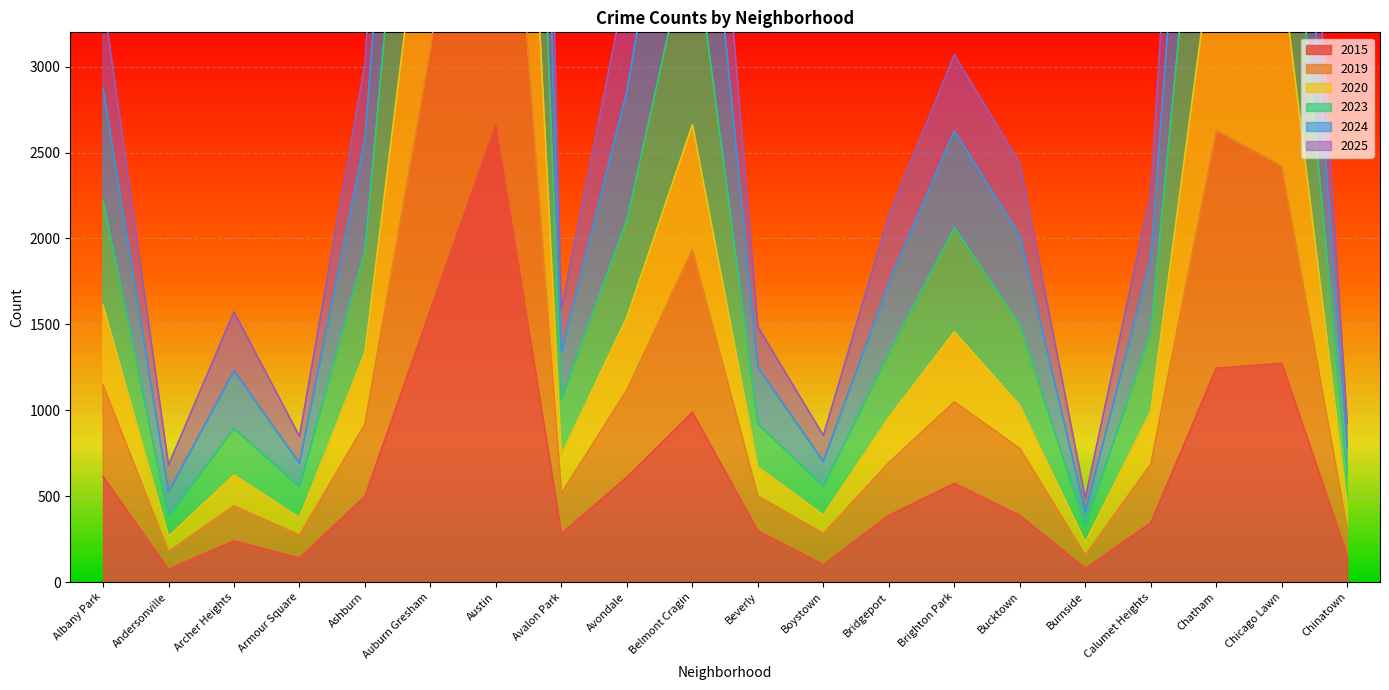

The value of 2023 at Chatham is 1072. True or false?

False